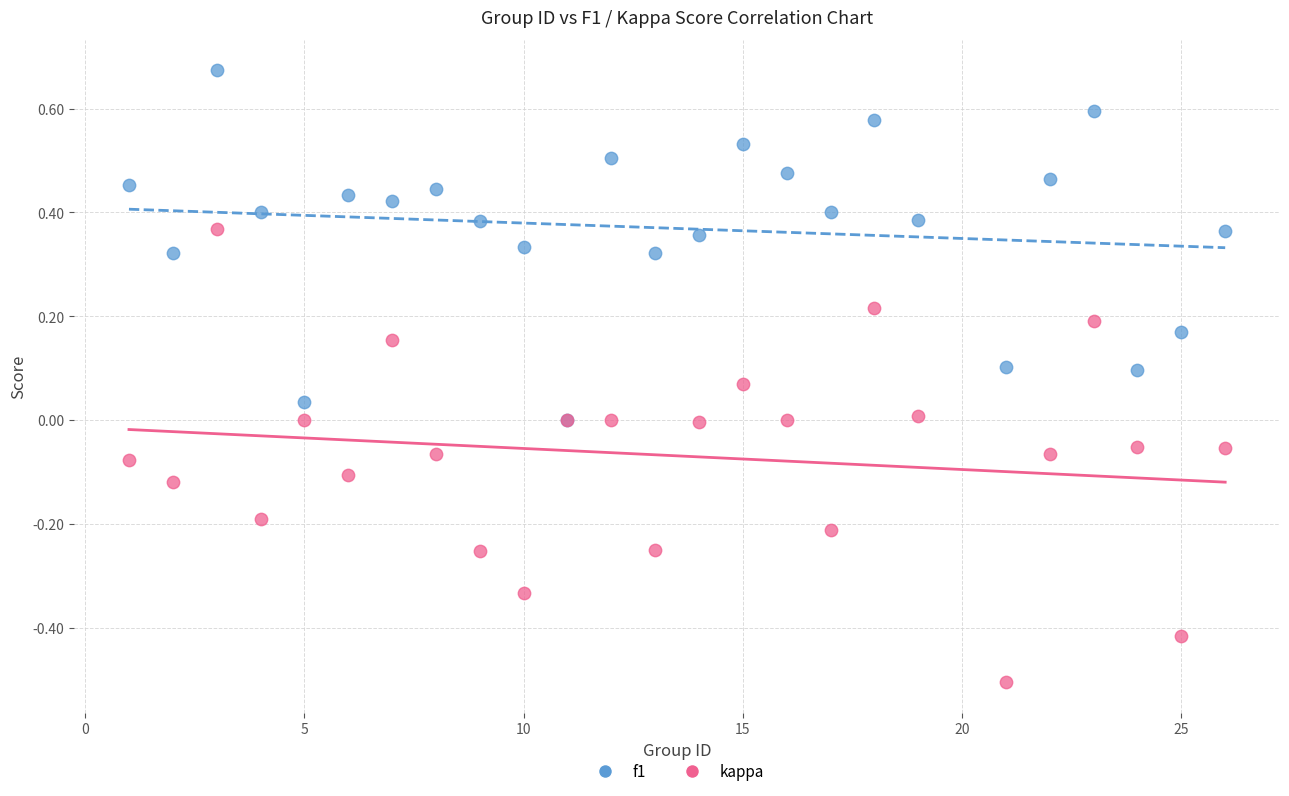

Which series reaches the maximum Y coordinate?

f1